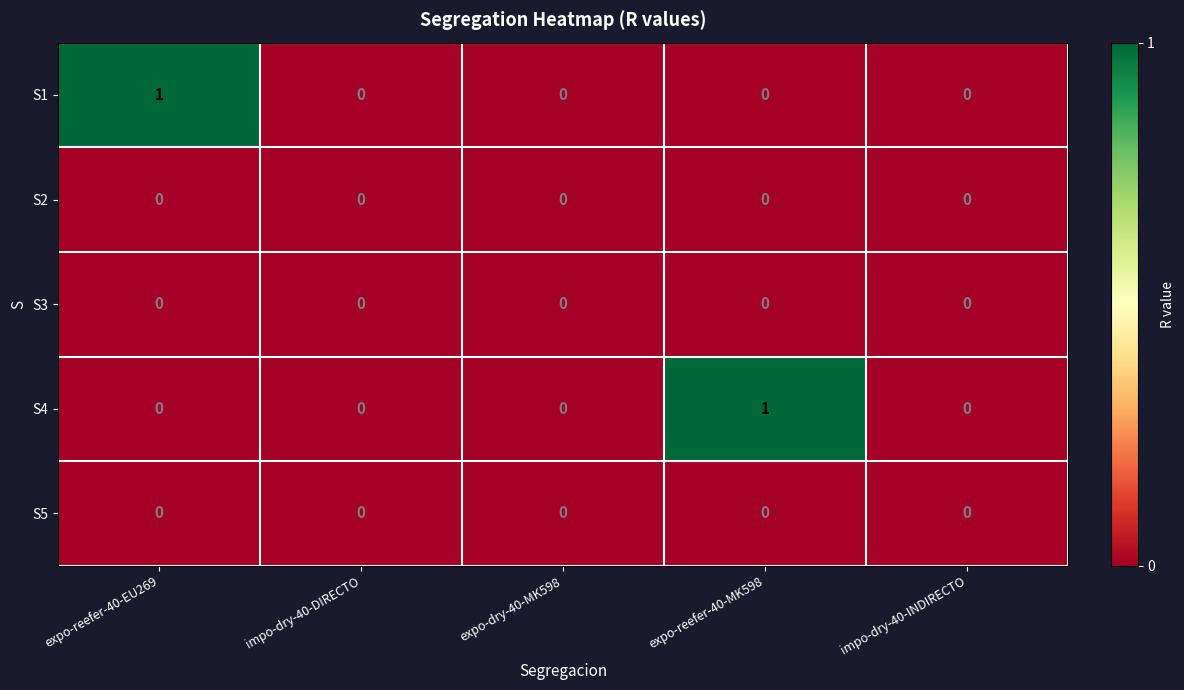

The S1 series shows -1 at impo-dry-40-INDIRECTO. True or false?

False